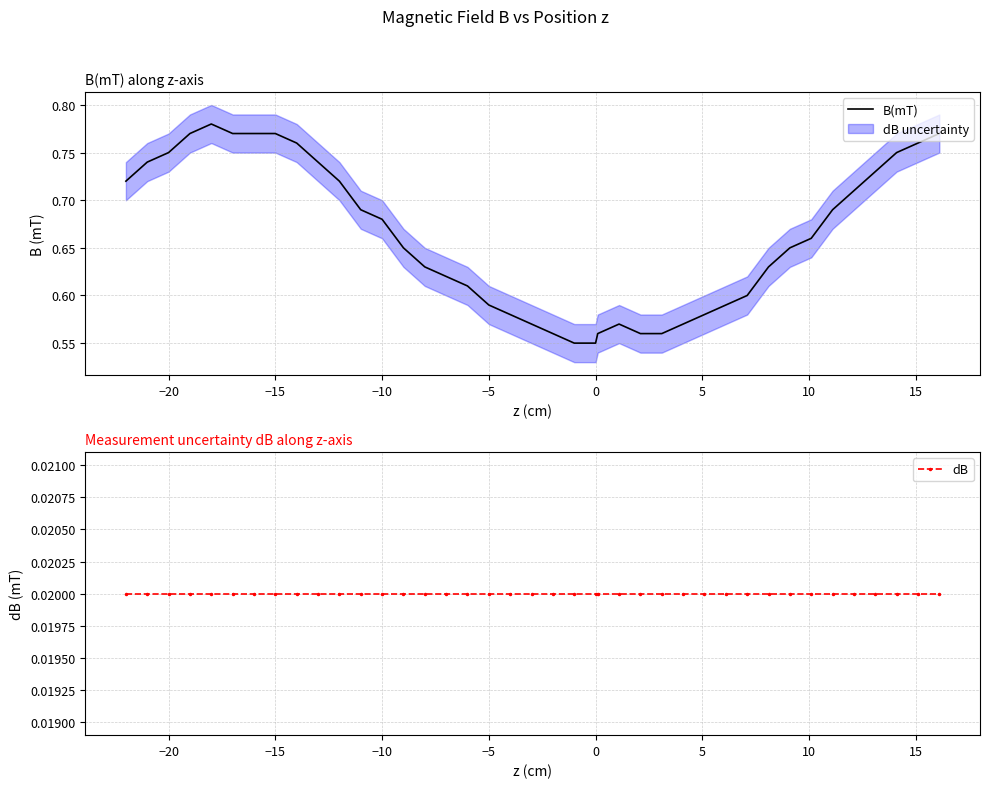

Which series has the largest range (max minus min)?

B(mT)